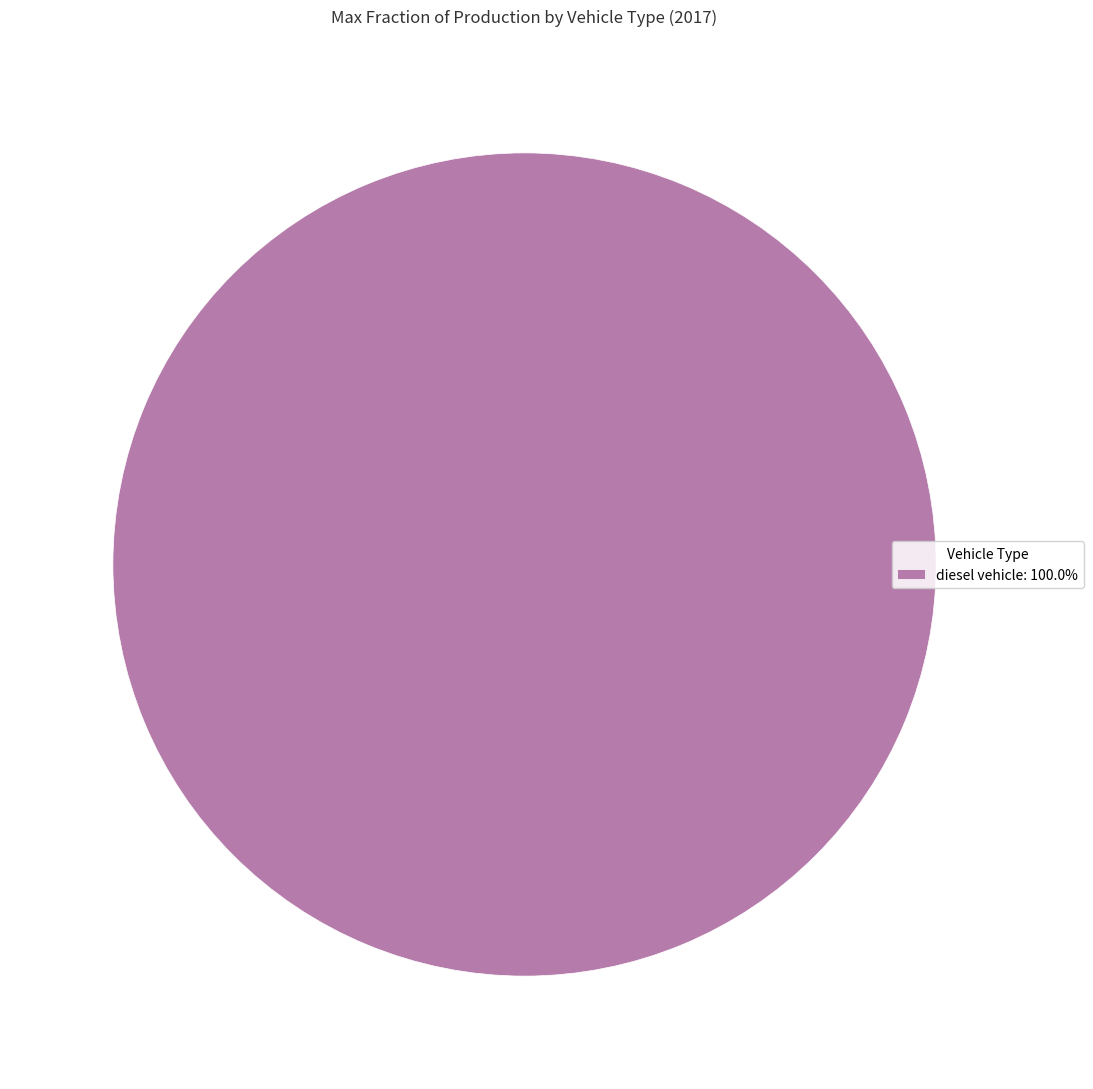

Is there a majority slice in this chart?

Yes